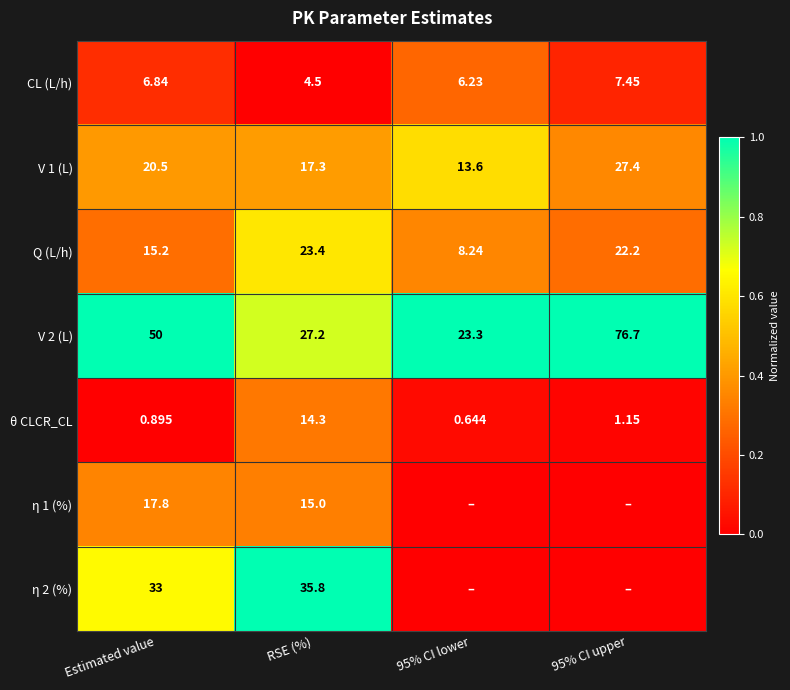

Rank the series at RSE (%) from lowest to highest value.

CL (L/h), θ CLCR_CL, η 1 (%), V 1 (L), Q (L/h), V 2 (L), η 2 (%)